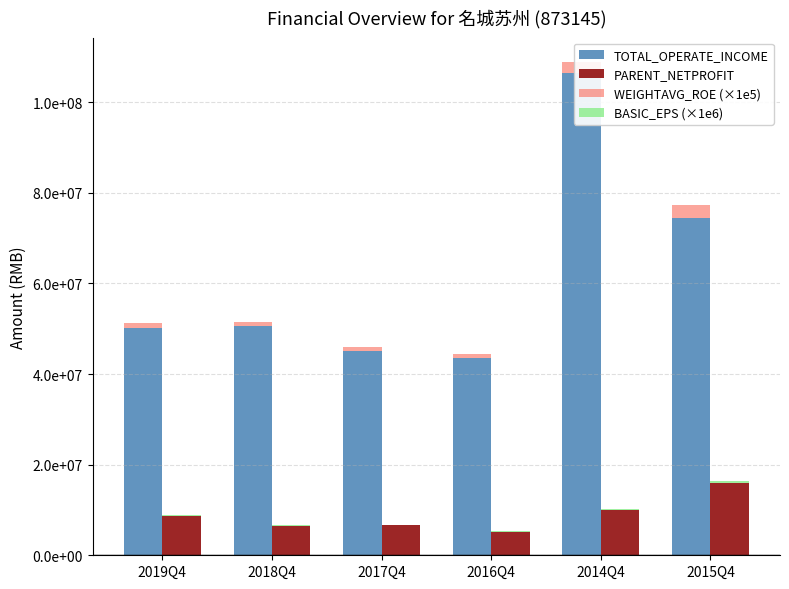

Reading right to left, transcribe all the data shown in this chart.

TOTAL_OPERATE_INCOME: 74479121.5	106421690.1	43608750.4	45017094.7	50580769.8	50243196.2
PARENT_NETPROFIT: 15963434.1	9918954.9	5209342.4	6575304.0	6463637.8	8690032.1
WEIGHTAVG_ROE (×1e5): 2911000.0	2411000.0	767000.0	891000.0	837000.0	1024000.0
BASIC_EPS (×1e6): 530000.0	330000.0	100000.0	130000.0	130000.0	170000.0